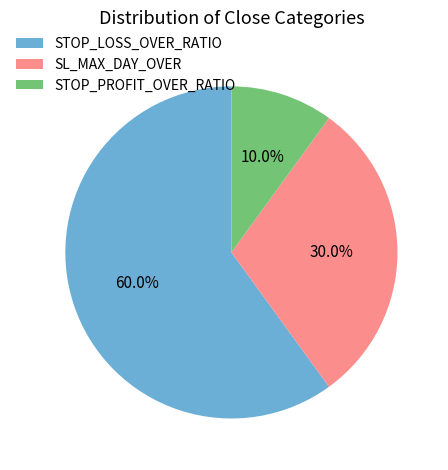

What portion of the pie excludes STOP_PROFIT_OVER_RATIO?

90.0%